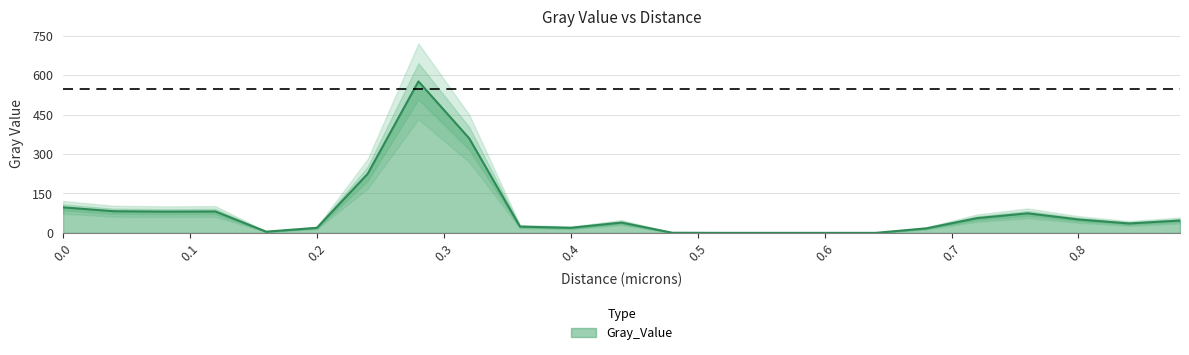

List the labels in order of value, smallest first.

0.52, 0.56, 0.6, 0.64, 0.48, 0.16, 0.68, 0.2, 0.4, 0.36, 0.84, 0.44, 0.88, 0.8, 0.72, 0.76, 0.08, 0.12, 0.04, 0.0, 0.24, 0.32, 0.28